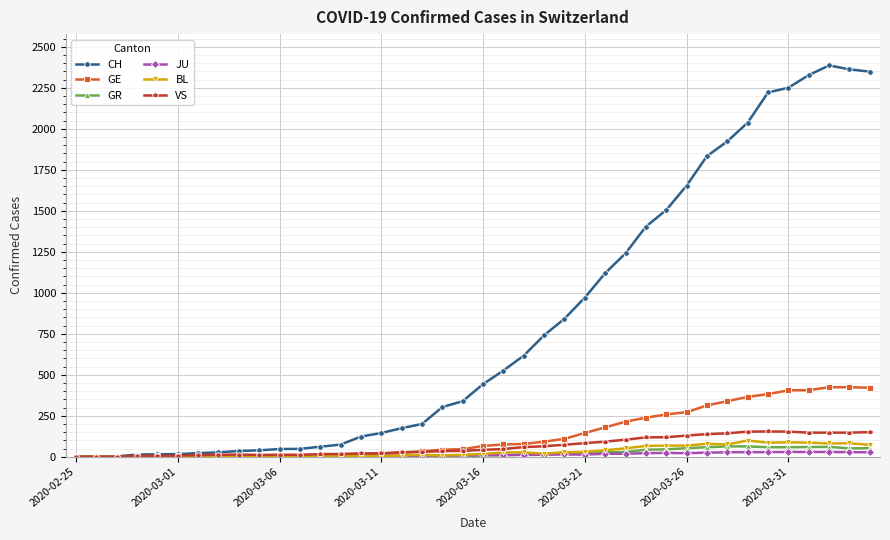

Which series has the widest spread of values?

CH